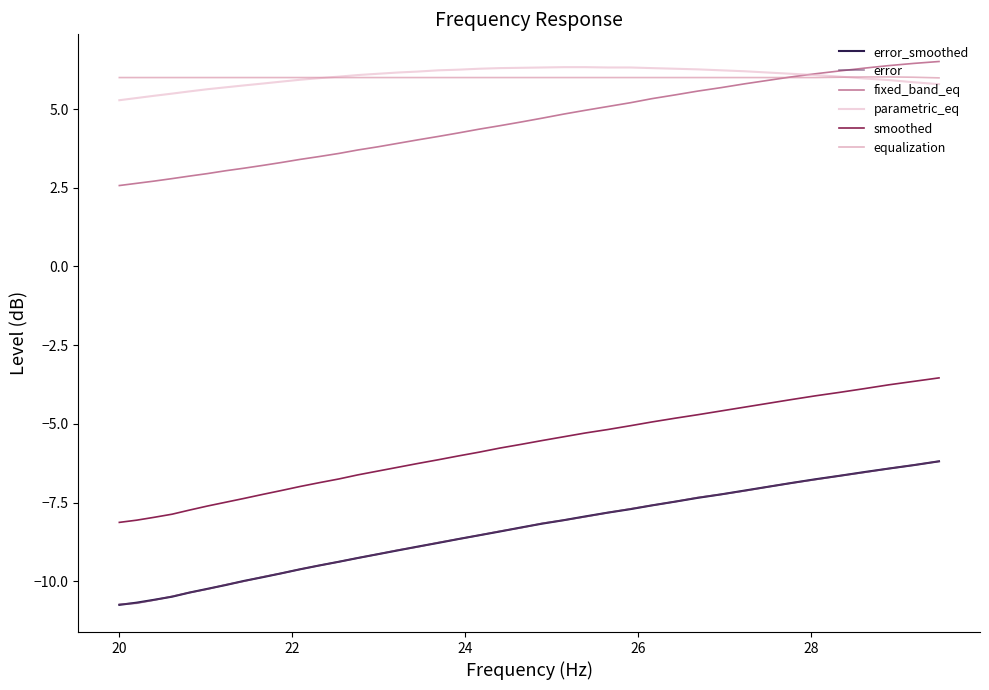

Is this an area chart (filled region under the line)?

No